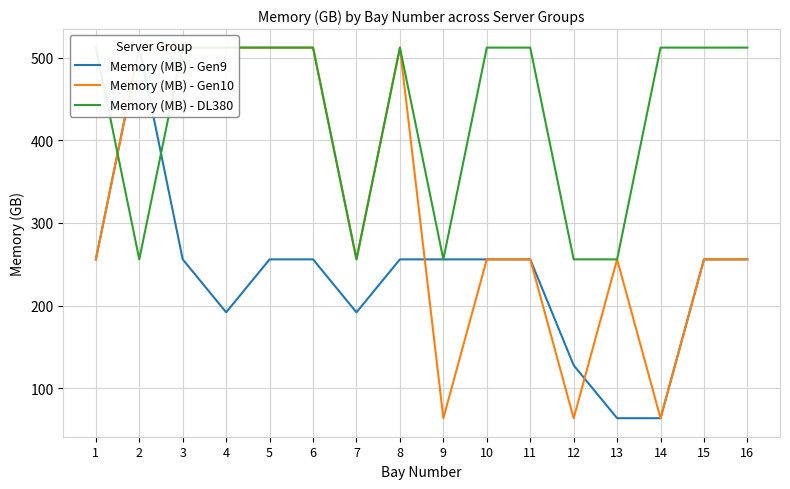

Reading left to right, what are all the values shown in this chart?

Memory (MB) - Gen9: 256	512	256	192	256	256	192	256	256	256	256	128	64	64	256	256
Memory (MB) - Gen10: 256	512	512	512	512	512	256	512	64	256	256	64	256	64	256	256
Memory (MB) - DL380: 512	256	512	512	512	512	256	512	256	512	512	256	256	512	512	512